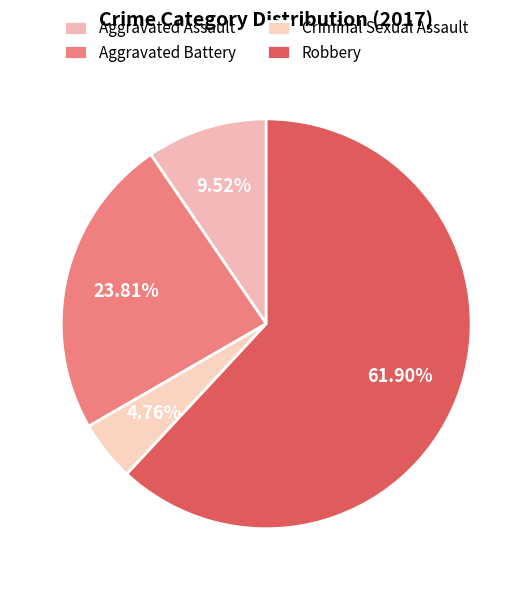

What is the total percentage of Robbery and Aggravated Battery?

85.7%